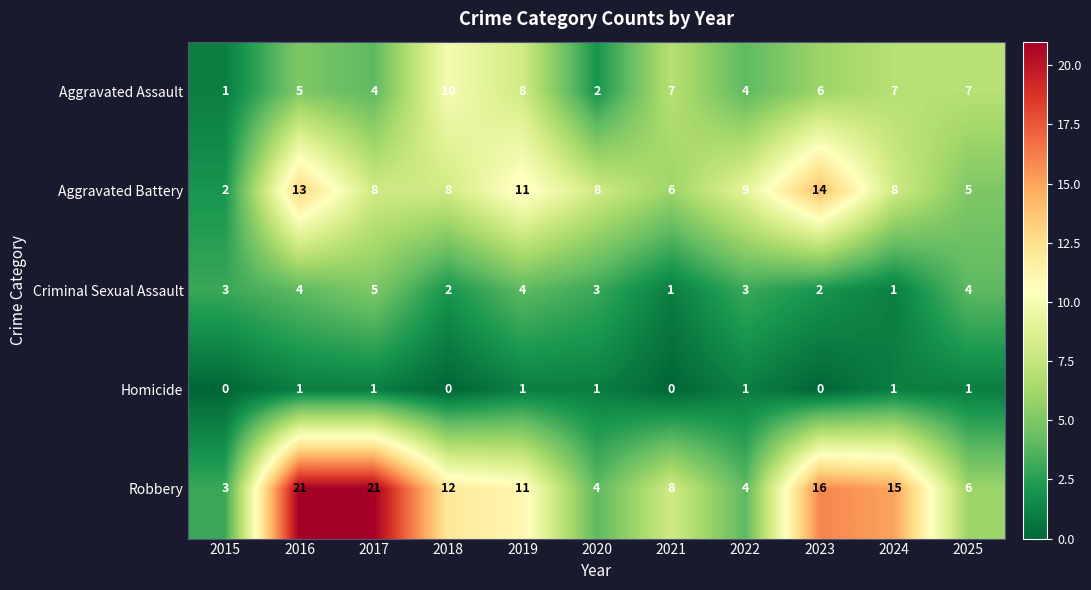

How many data points does each series have?

11